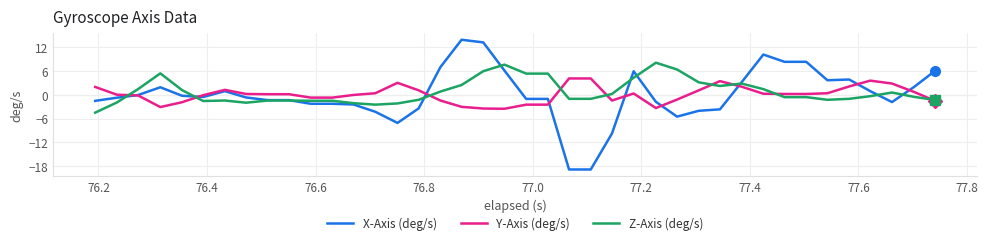

Rank the series by their maximum value, from highest to lowest.

X-Axis (deg/s), Z-Axis (deg/s), Y-Axis (deg/s)